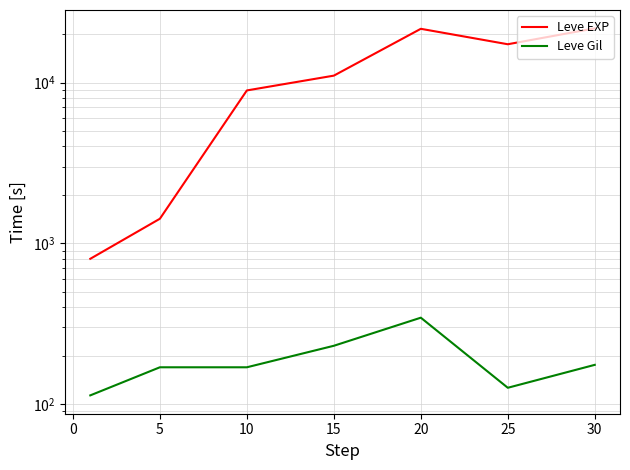

Reading left to right, list all the values displayed in this chart.

Leve EXP: 800	1420	8930	11040	21600	17310	21740
Leve Gil: 113	169	169	230	344	126	175